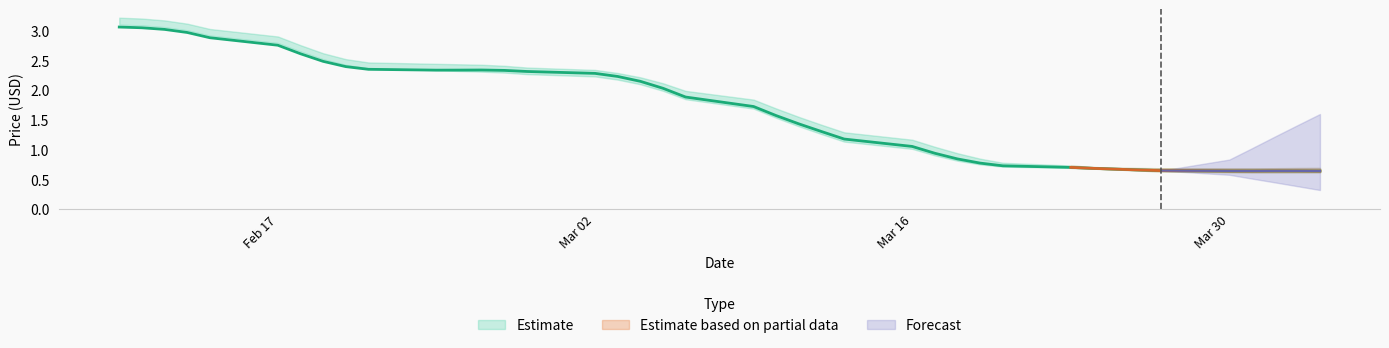

What is the smallest value displayed?

0.6